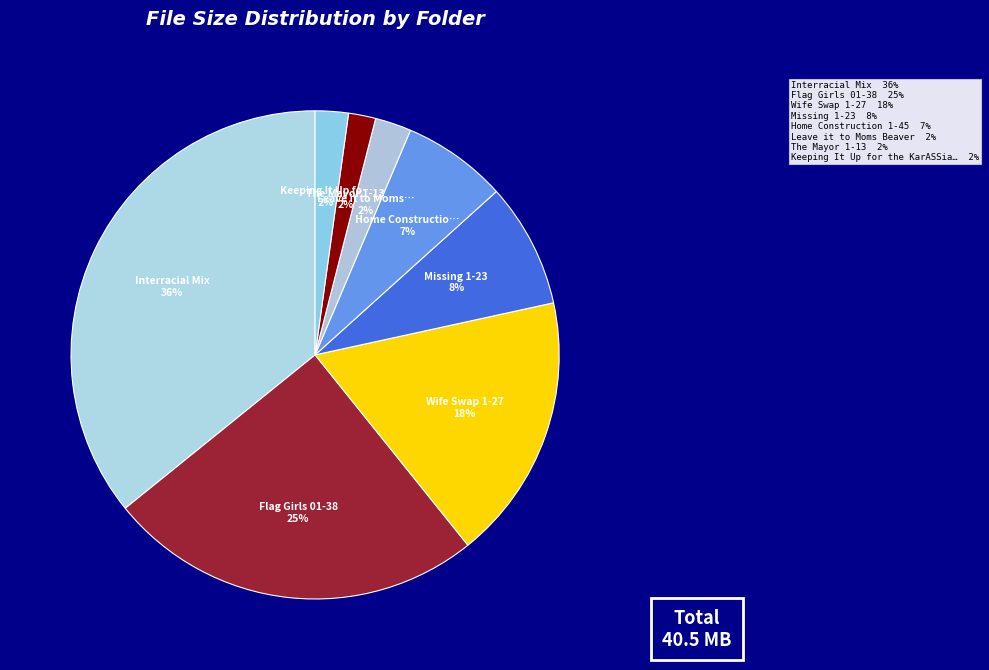

Is there a majority slice in this chart?

No